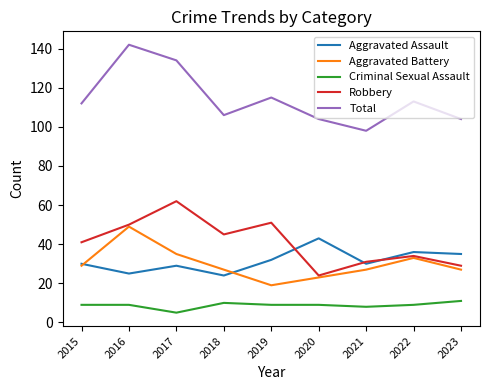

Reading left to right, extract all data points from this chart.

Aggravated Assault: 30	25	29	24	32	43	30	36	35
Aggravated Battery: 29	49	35	27	19	23	27	33	27
Criminal Sexual Assault: 9	9	5	10	9	9	8	9	11
Robbery: 41	50	62	45	51	24	31	34	29
Total: 112	142	134	106	115	104	98	113	104